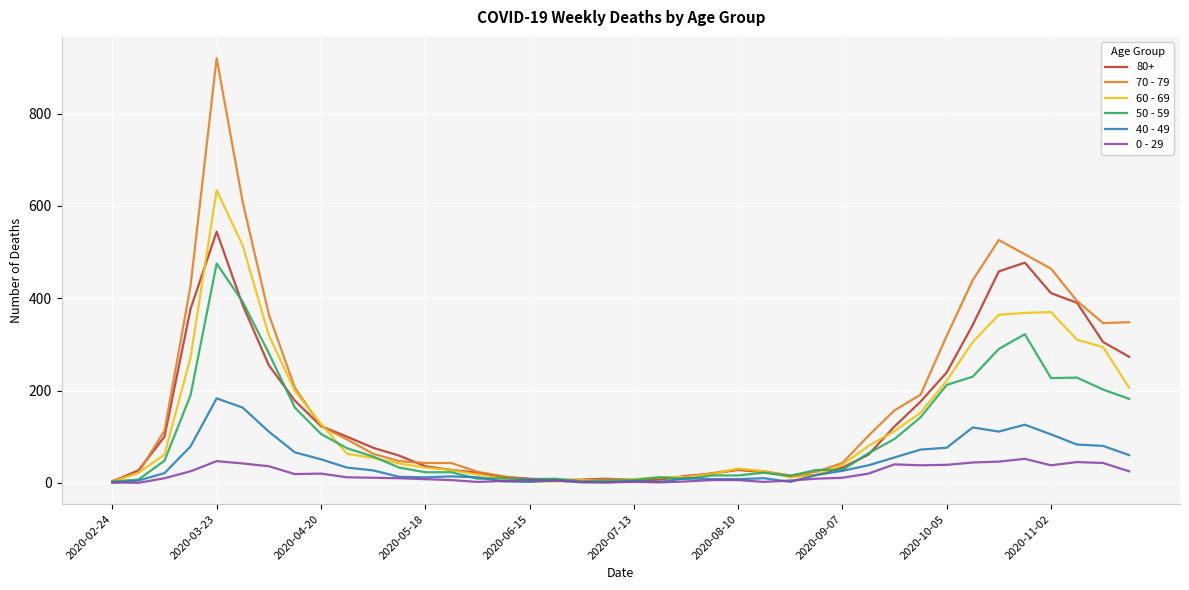

List the series in order of their peak value, lowest first.

0 - 29, 40 - 49, 50 - 59, 80+, 60 - 69, 70 - 79